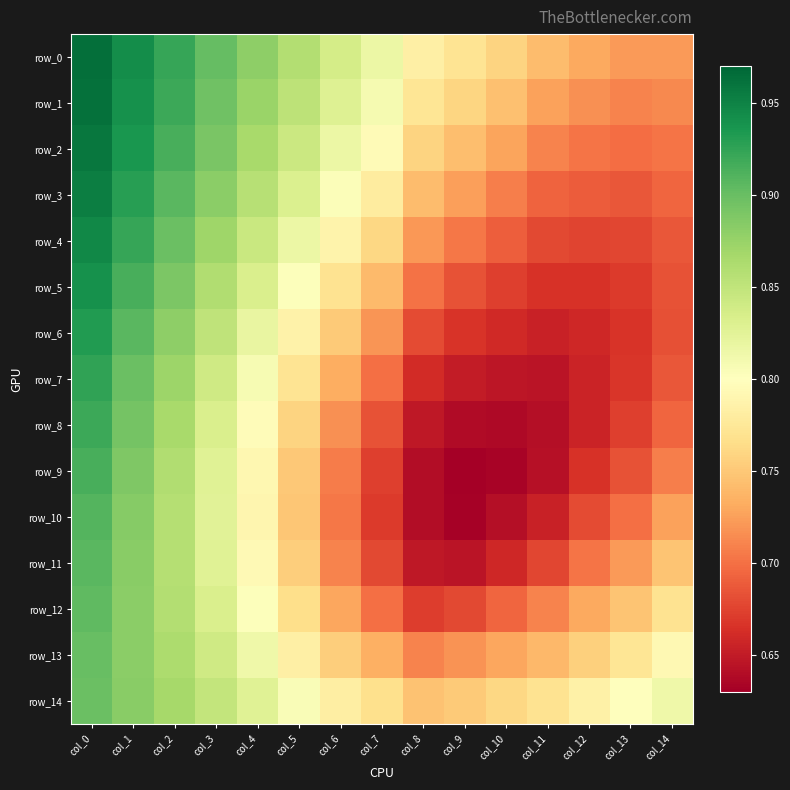

Between col_3 and col_6, which is larger?

col_3